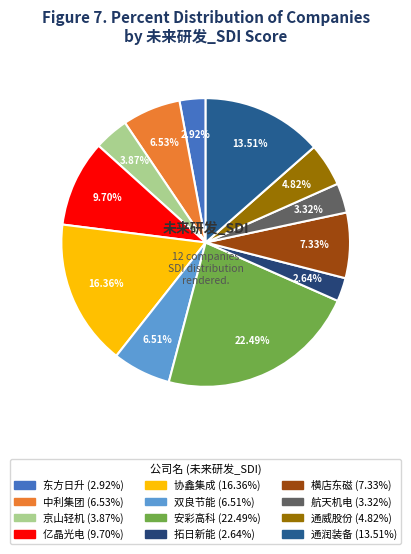

Is 亿晶光电 the majority of the pie?

No